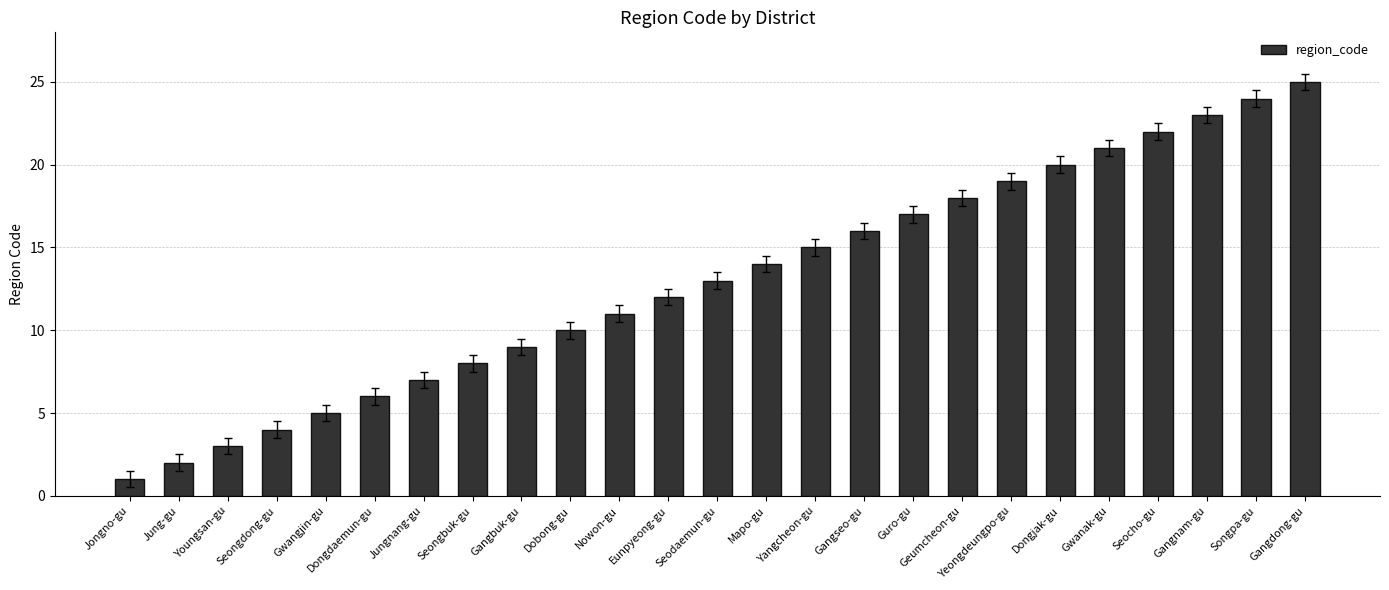

Rank the categories by value from highest to lowest.

Gangdong-gu, Songpa-gu, Gangnam-gu, Seocho-gu, Gwanak-gu, Dongjak-gu, Yeongdeungpo-gu, Geumcheon-gu, Guro-gu, Gangseo-gu, Yangcheon-gu, Mapo-gu, Seodaemun-gu, Eunpyeong-gu, Nowon-gu, Dobong-gu, Gangbuk-gu, Seongbuk-gu, Jungnang-gu, Dongdaemun-gu, Gwangjin-gu, Seongdong-gu, Youngsan-gu, Jung-gu, Jongno-gu